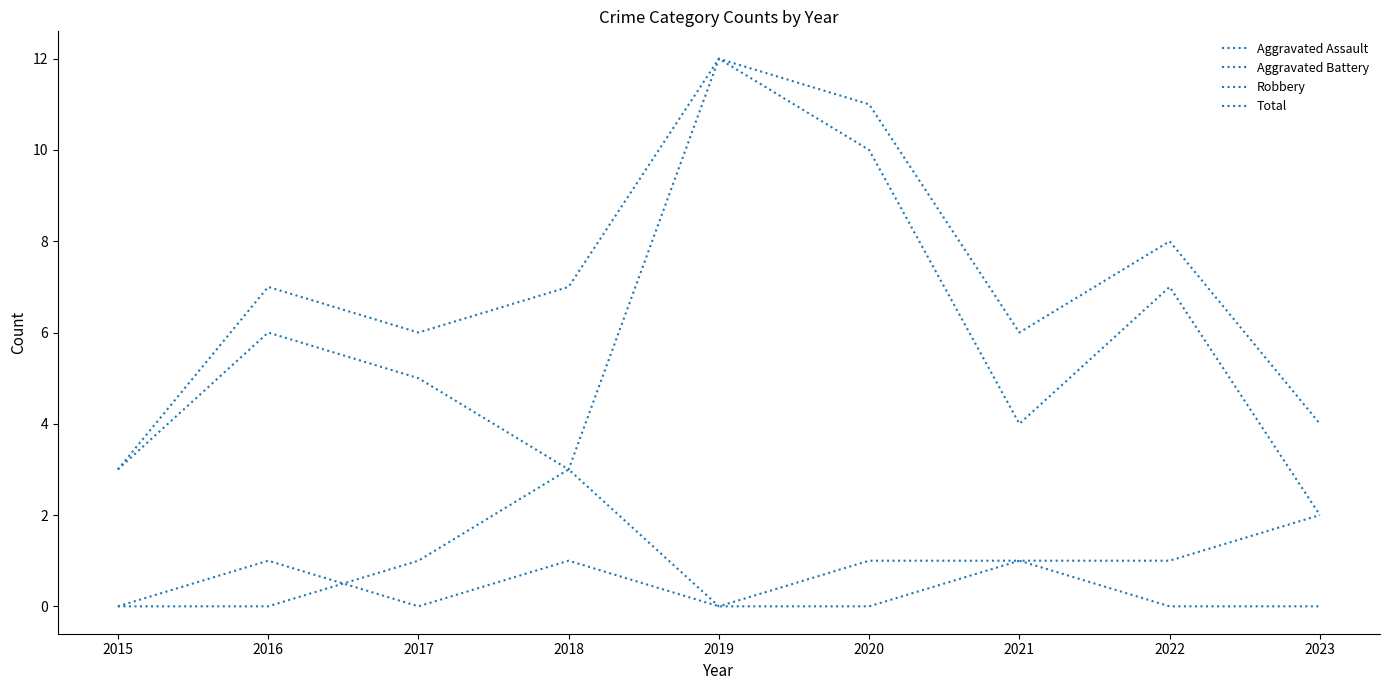

Which category has the lowest value in the Aggravated Assault series?

2015